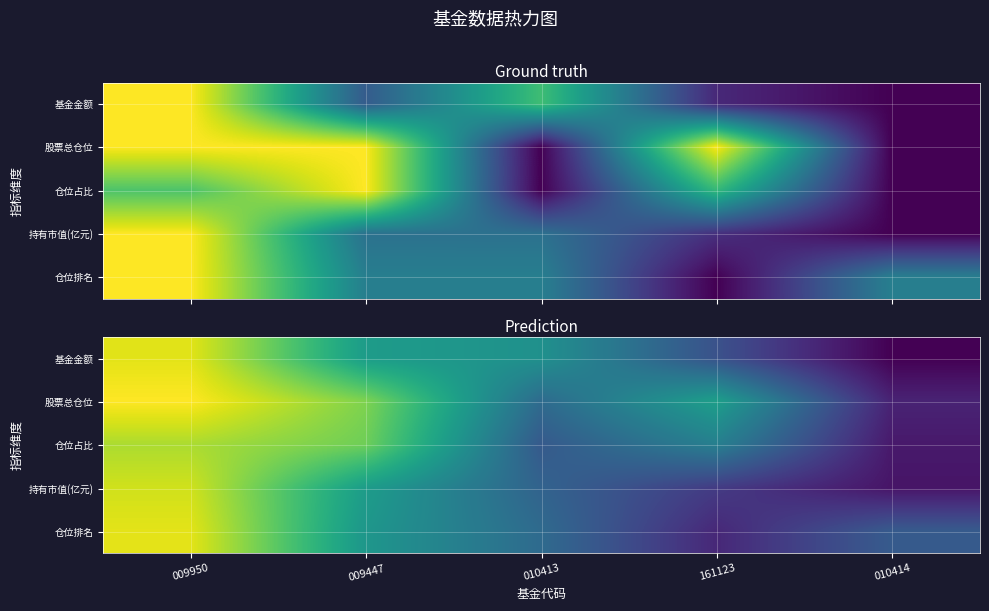

At which label does 仓位排名 reach its minimum?

161123